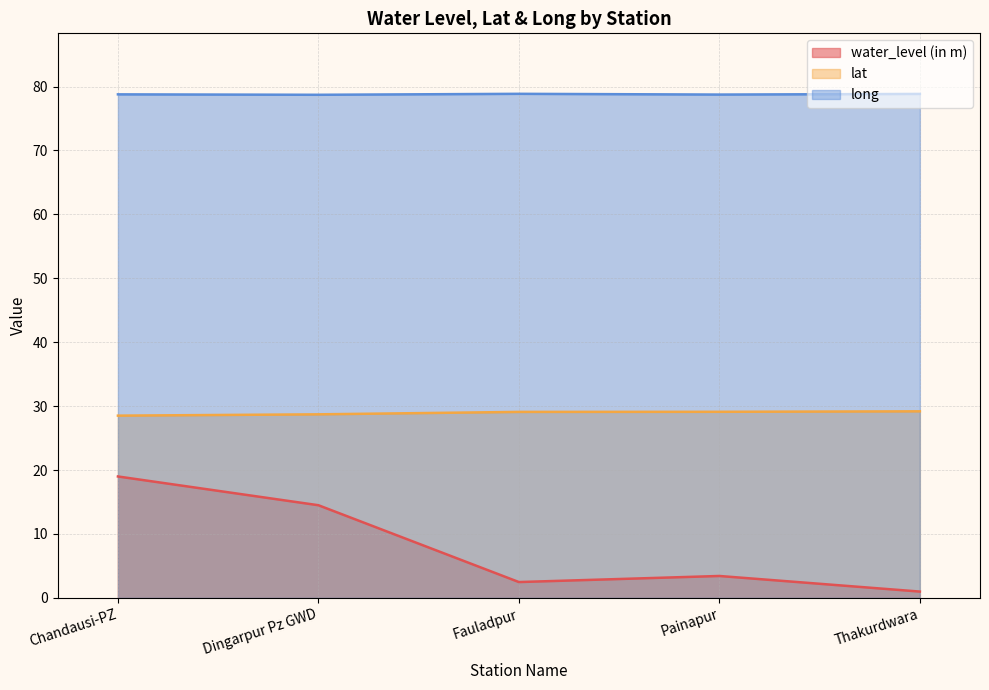

How many interior local valleys does the long series have?

2